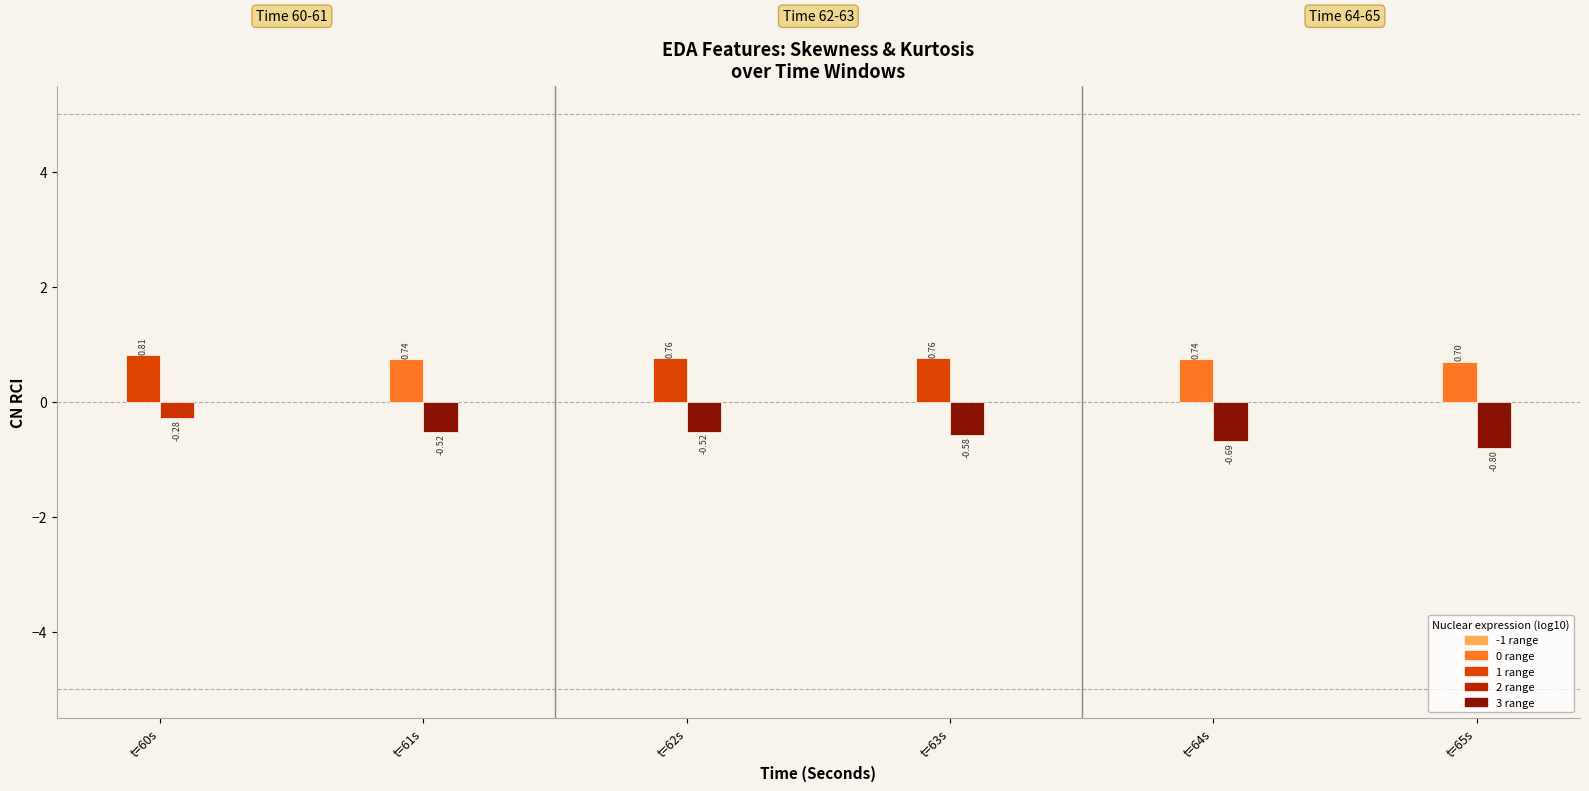

True or false: kurtosis_EDA has a value of -0.5 at t=61s.

True